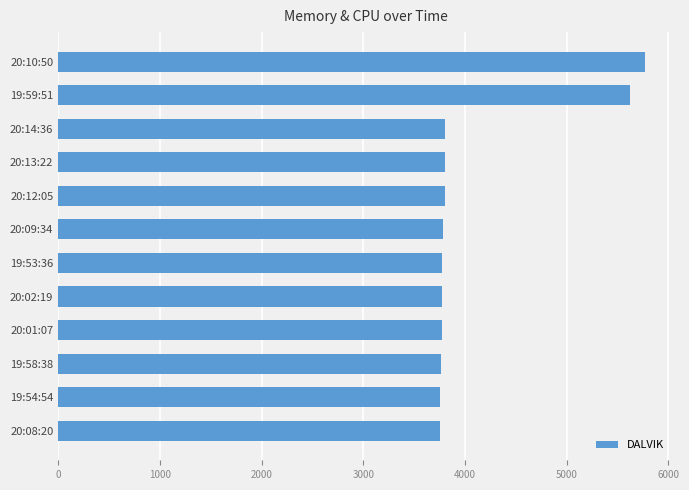

What is the difference between the second highest and minimum values?

1873